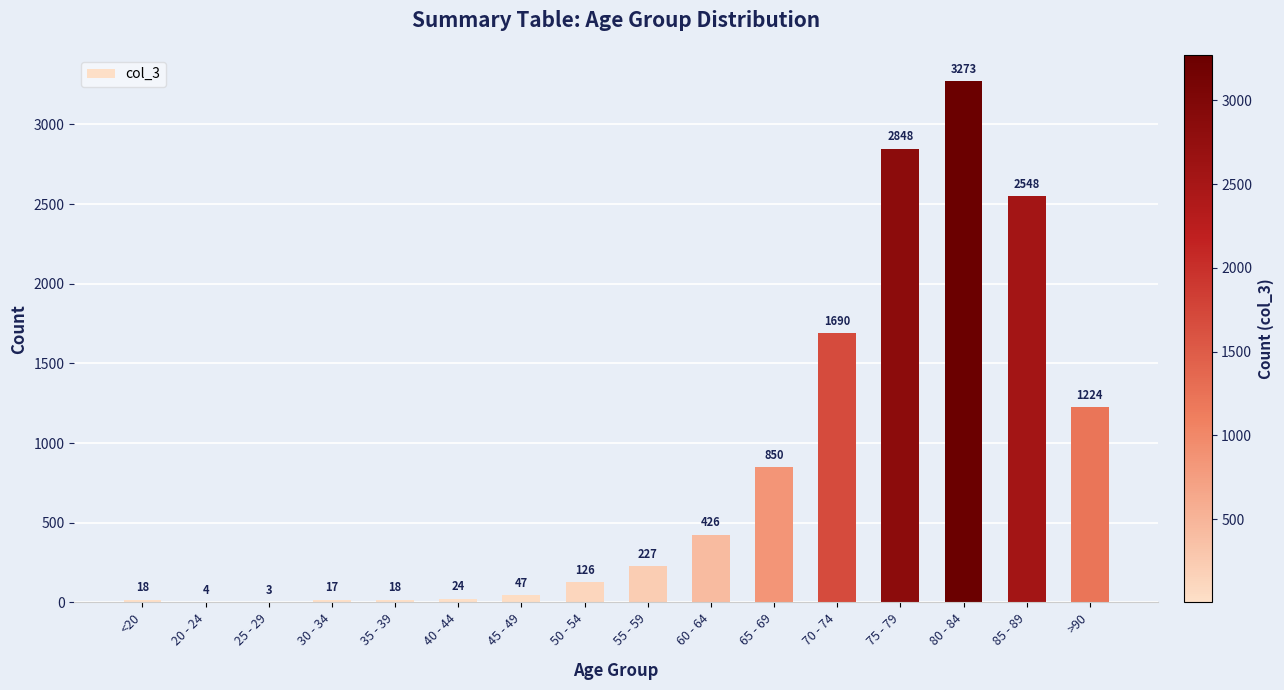

Reading left to right, list all the values displayed in this chart.

18	4	3	17	18	24	47	126	227	426	850	1690	2848	3273	2548	1224